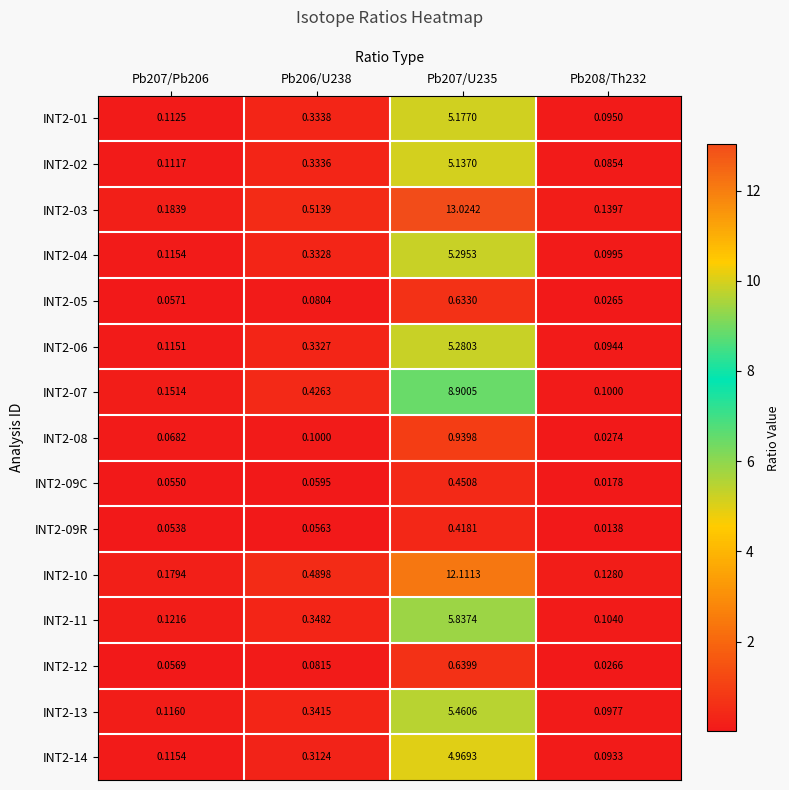

What is the total value across all series at Pb208/Th232?

1.1